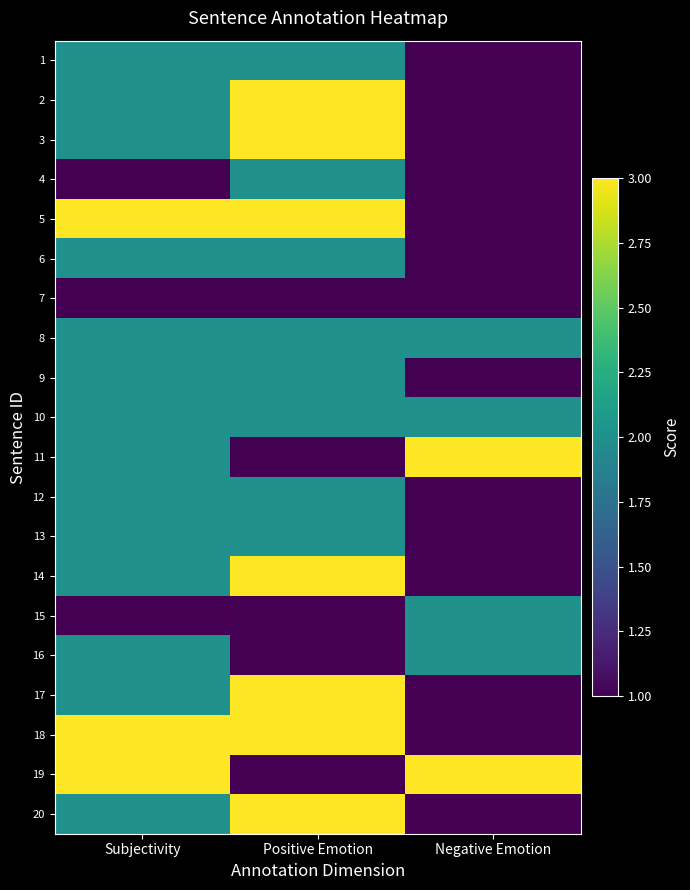

Reading left to right, extract all data points from this chart.

1: Subjectivity=2	Positive Emotion=2	Negative Emotion=1
2: Subjectivity=2	Positive Emotion=3	Negative Emotion=1
3: Subjectivity=2	Positive Emotion=3	Negative Emotion=1
4: Subjectivity=1	Positive Emotion=2	Negative Emotion=1
5: Subjectivity=3	Positive Emotion=3	Negative Emotion=1
6: Subjectivity=2	Positive Emotion=2	Negative Emotion=1
7: Subjectivity=1	Positive Emotion=1	Negative Emotion=1
8: Subjectivity=2	Positive Emotion=2	Negative Emotion=2
9: Subjectivity=2	Positive Emotion=2	Negative Emotion=1
10: Subjectivity=2	Positive Emotion=2	Negative Emotion=2
11: Subjectivity=2	Positive Emotion=1	Negative Emotion=3
12: Subjectivity=2	Positive Emotion=2	Negative Emotion=1
13: Subjectivity=2	Positive Emotion=2	Negative Emotion=1
14: Subjectivity=2	Positive Emotion=3	Negative Emotion=1
15: Subjectivity=1	Positive Emotion=1	Negative Emotion=2
16: Subjectivity=2	Positive Emotion=1	Negative Emotion=2
17: Subjectivity=2	Positive Emotion=3	Negative Emotion=1
18: Subjectivity=3	Positive Emotion=3	Negative Emotion=1
19: Subjectivity=3	Positive Emotion=1	Negative Emotion=3
20: Subjectivity=2	Positive Emotion=3	Negative Emotion=1